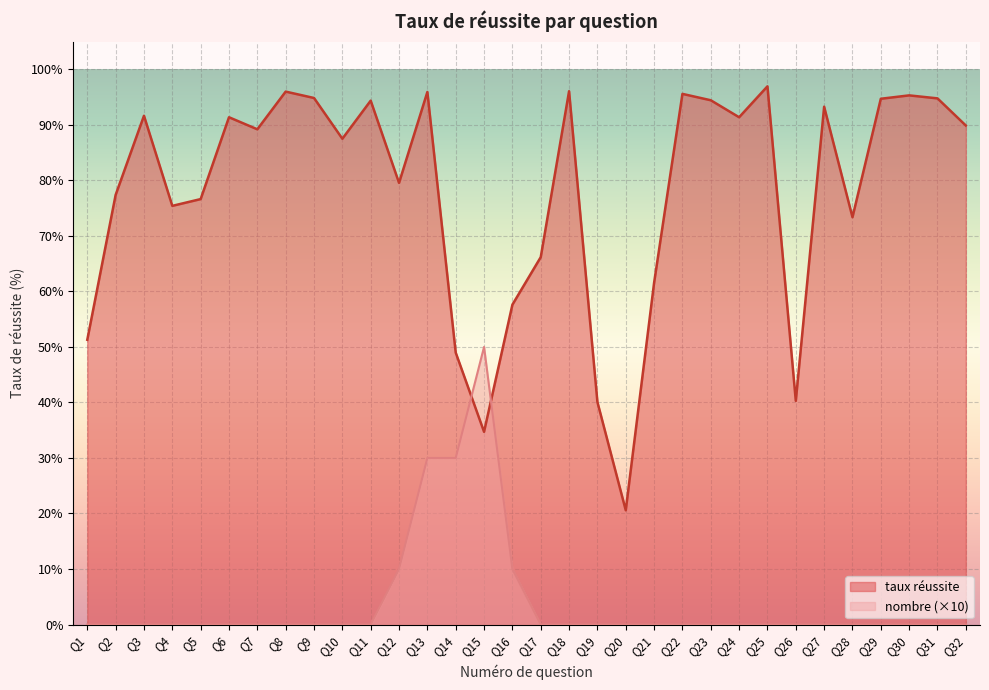

Which category has the lowest value in the nombre series?

Q1